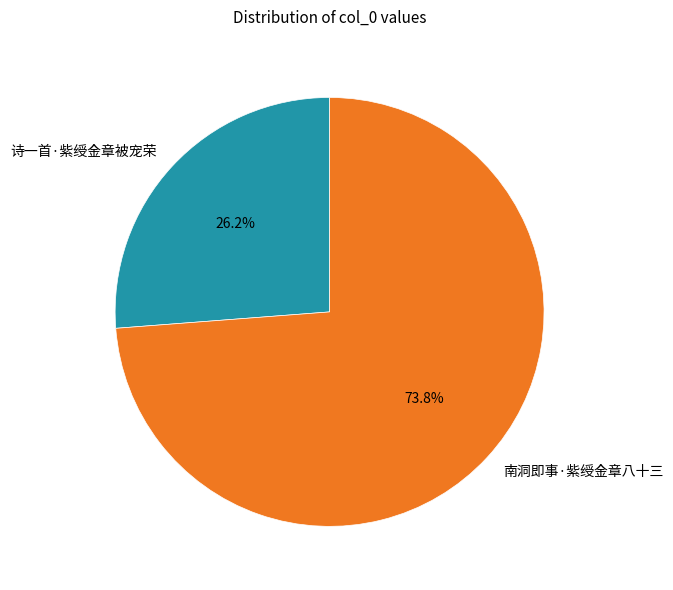

Count the number of slices in the pie.

2